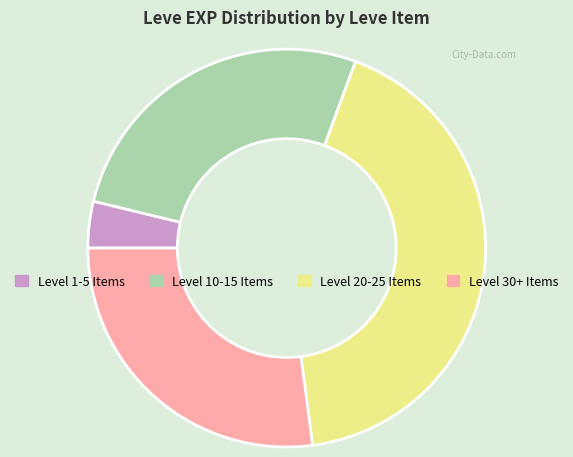

Is it true that Level 30+ Items is 40% of the pie?

False